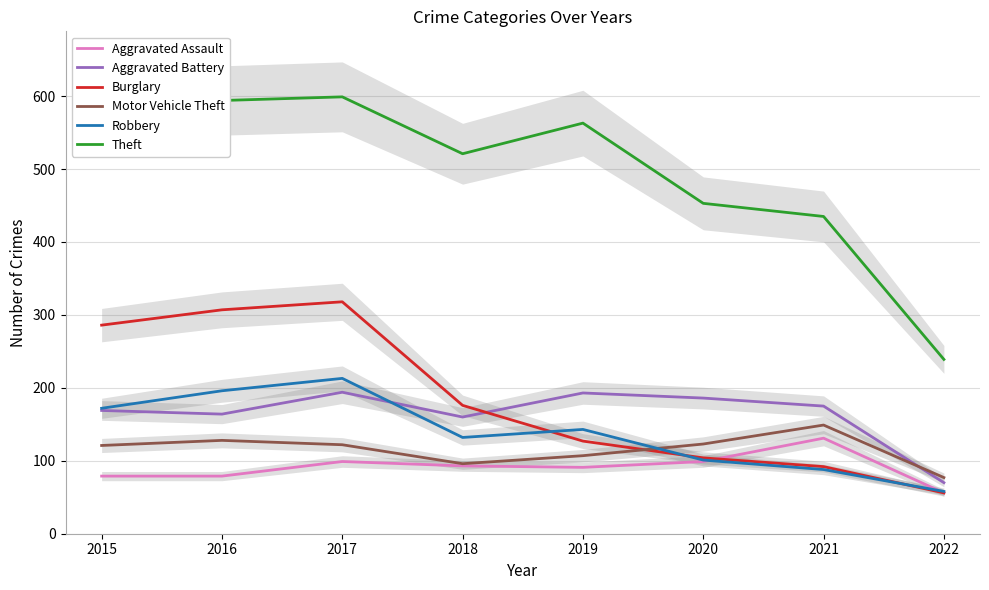

At which category is the sum across all series the highest?

2017